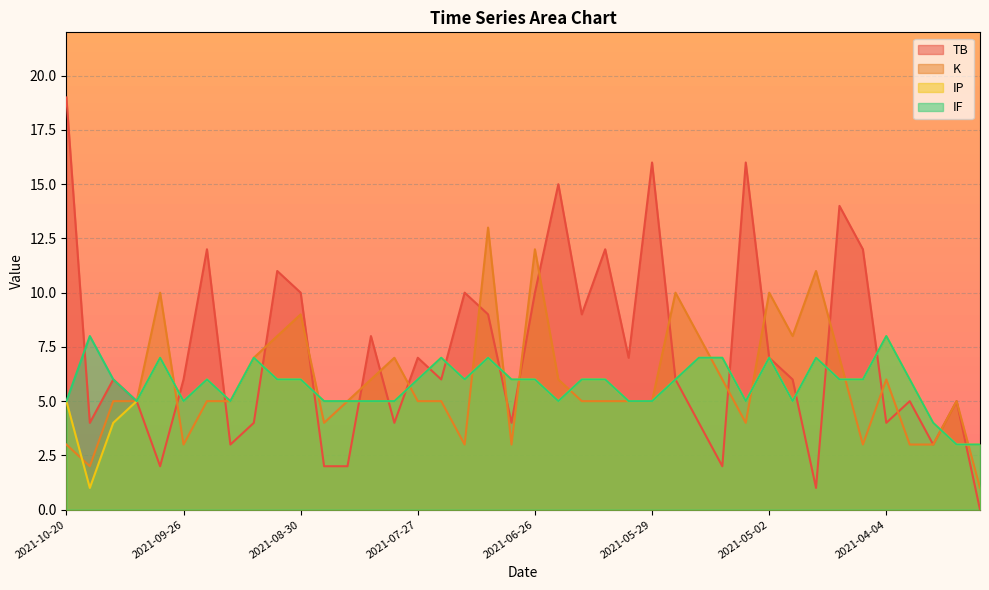

What is the label of the 39th point from the left?

2021-03-14